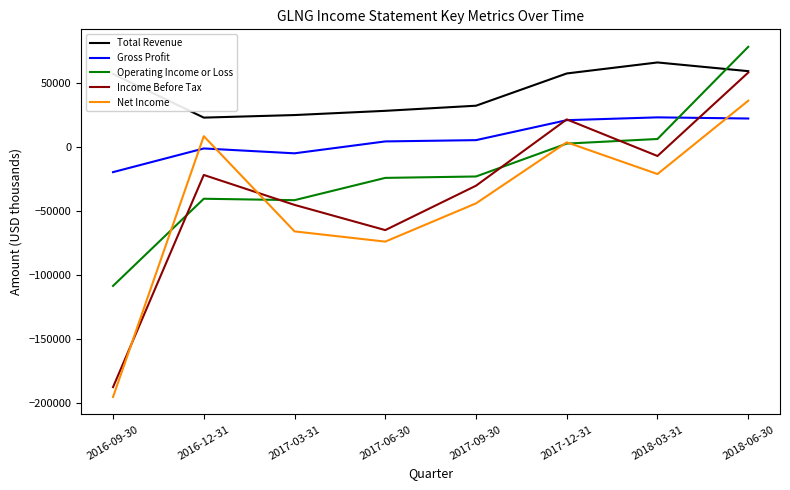

How many intersections are there between Income Before Tax and Net Income?

2